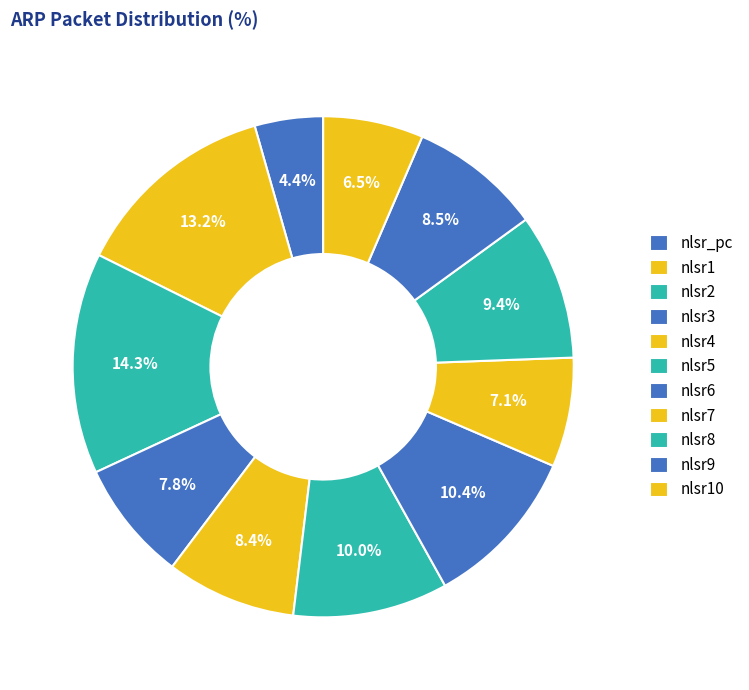

Which has a higher value, nlsr8 or nlsr_pc?

nlsr8